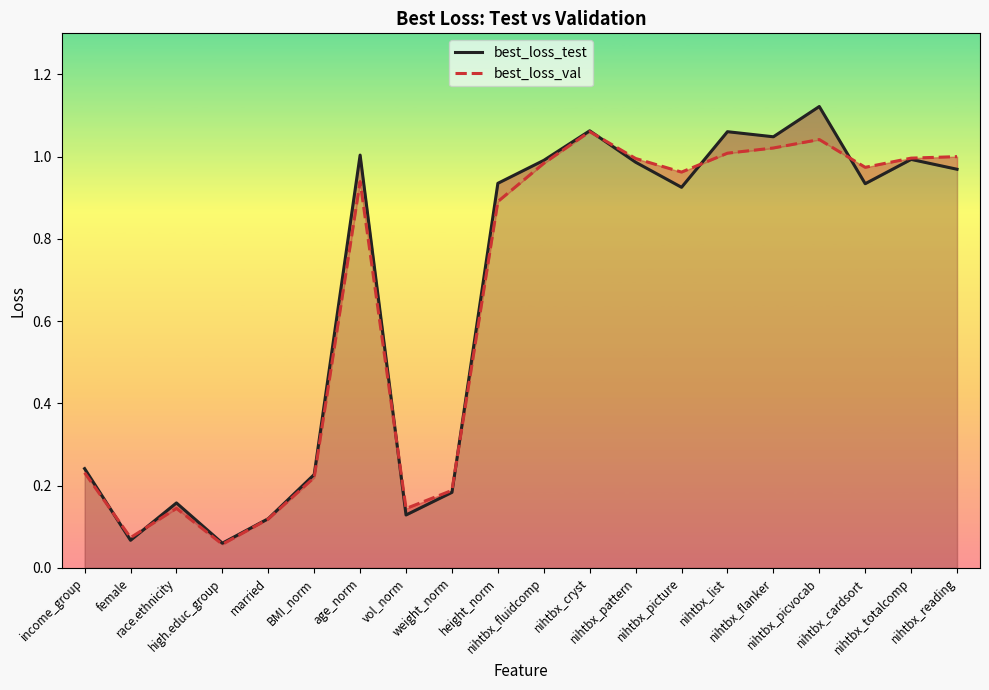

Which has a higher value, nihtbx_pattern or age_norm?

age_norm